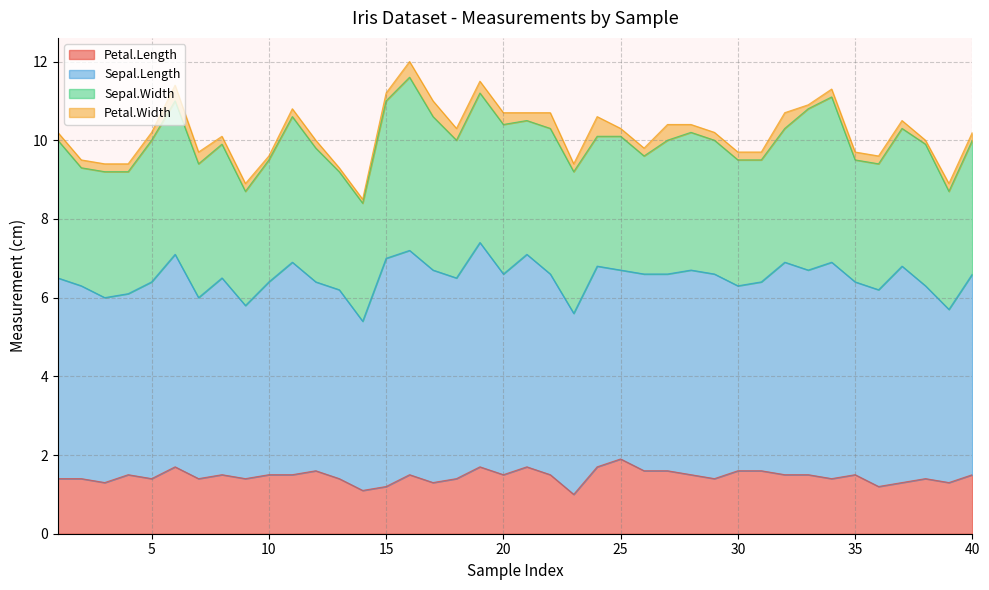

List the series in order of their overall mean, lowest first.

Petal.Width, Petal.Length, Sepal.Width, Sepal.Length